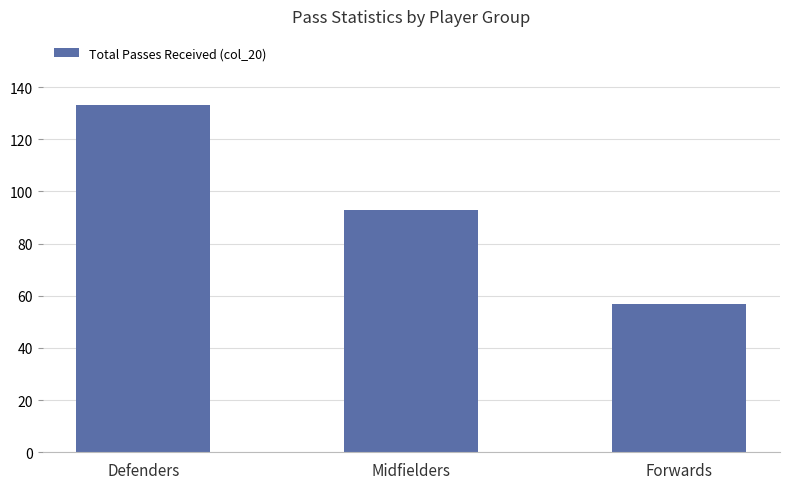

What is the label of the 1st bar from the right?

Forwards